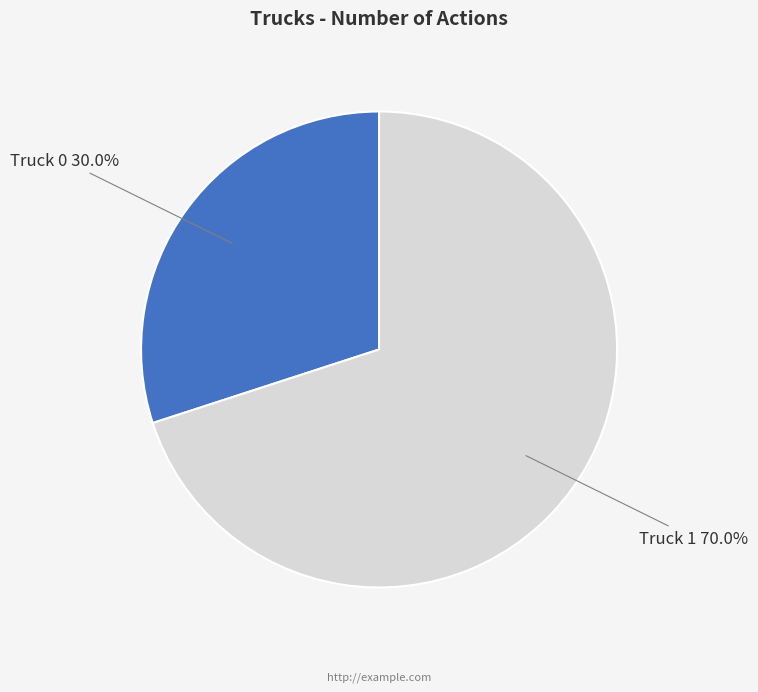

Count the number of slices in the pie.

2